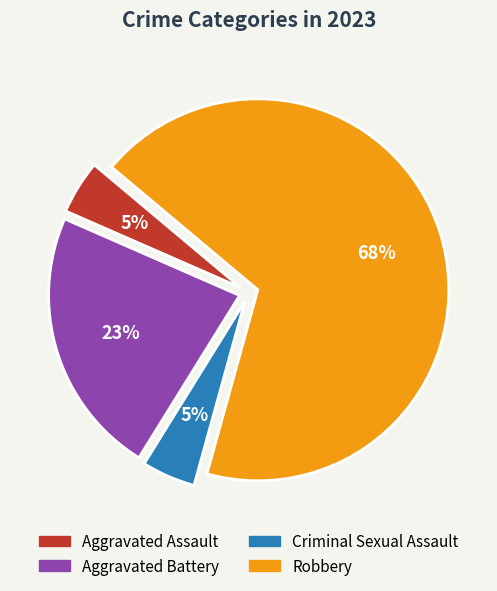

Which category accounts for the majority?

Robbery